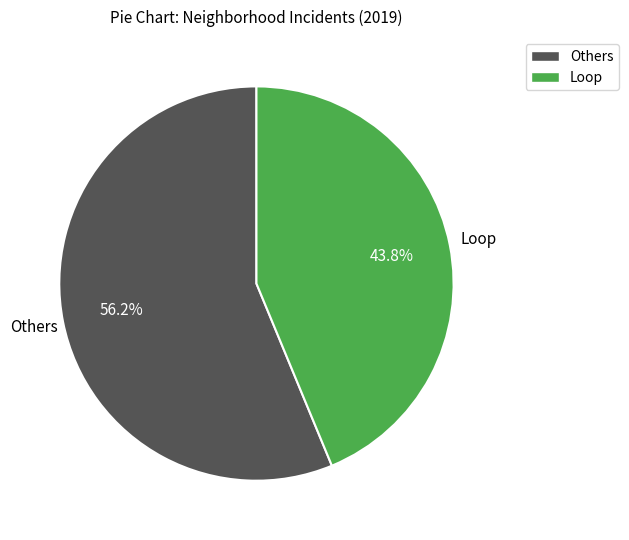

Does any single category account for the majority?

Yes